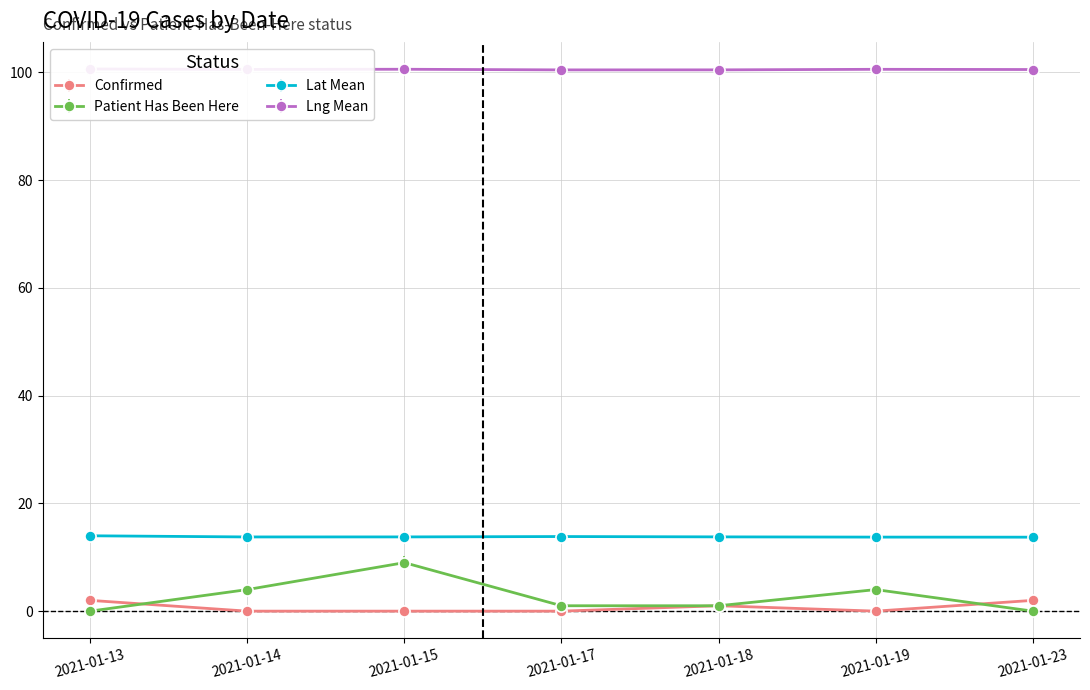

What is the difference between the maximum and second lowest values in the lat_mean series?

0.2